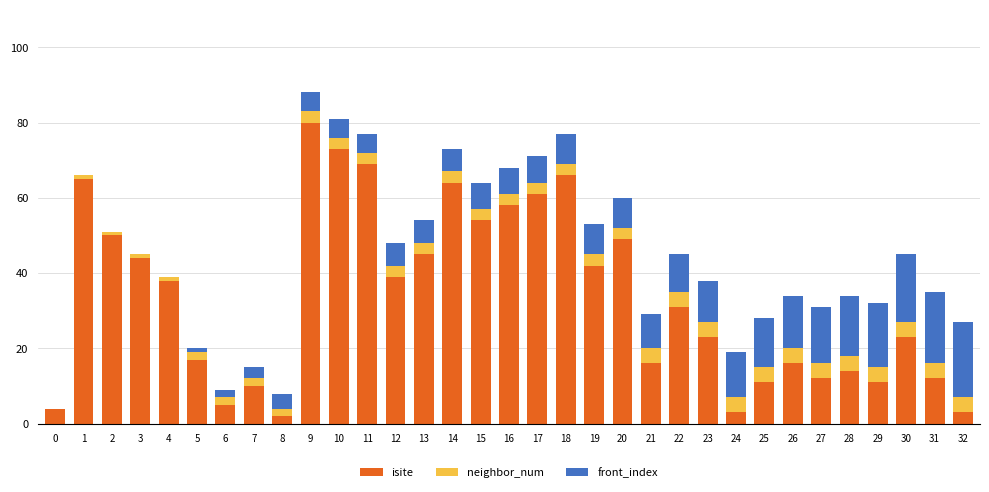

Are the bars grouped side by side (vs. stacked)?

No